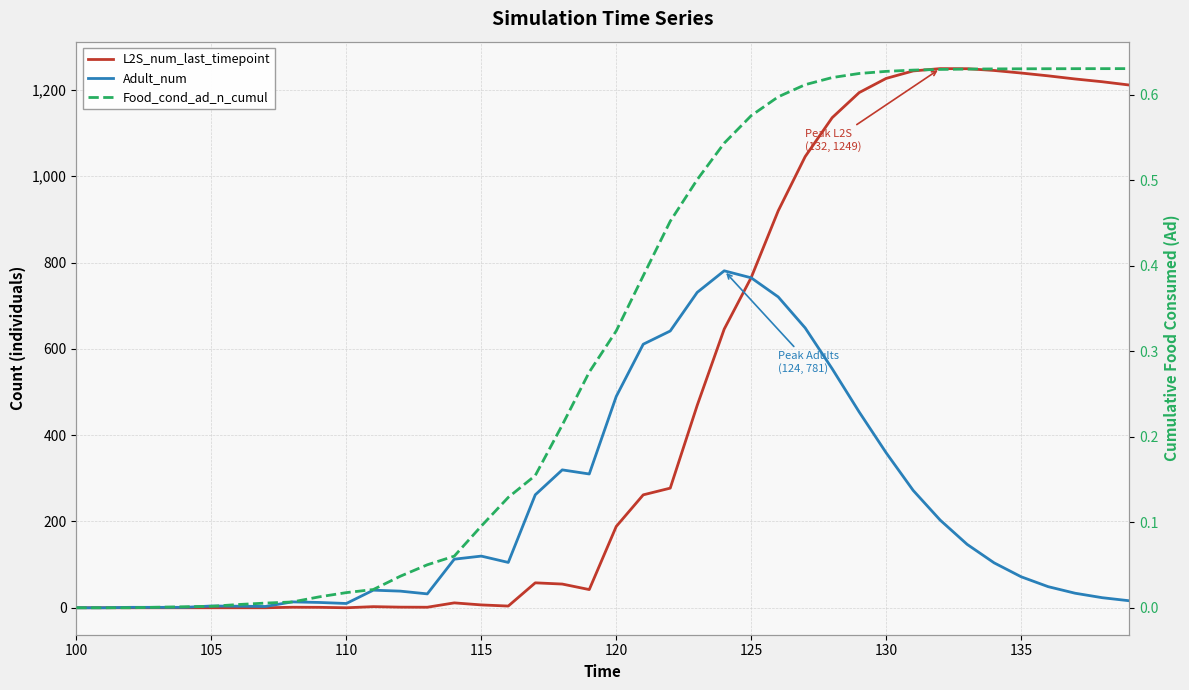

Count the number of categories in the chart.

40